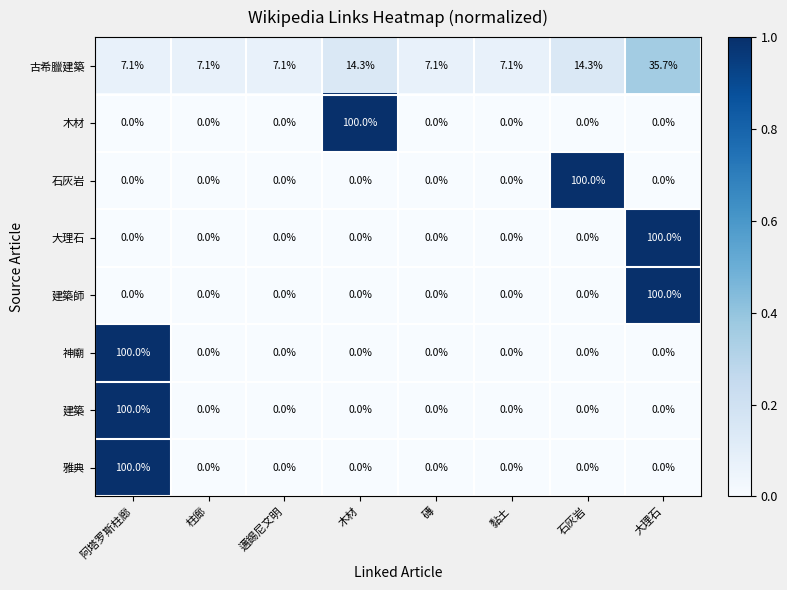

What is the spread (max minus min) of values at 黏土?

7.1